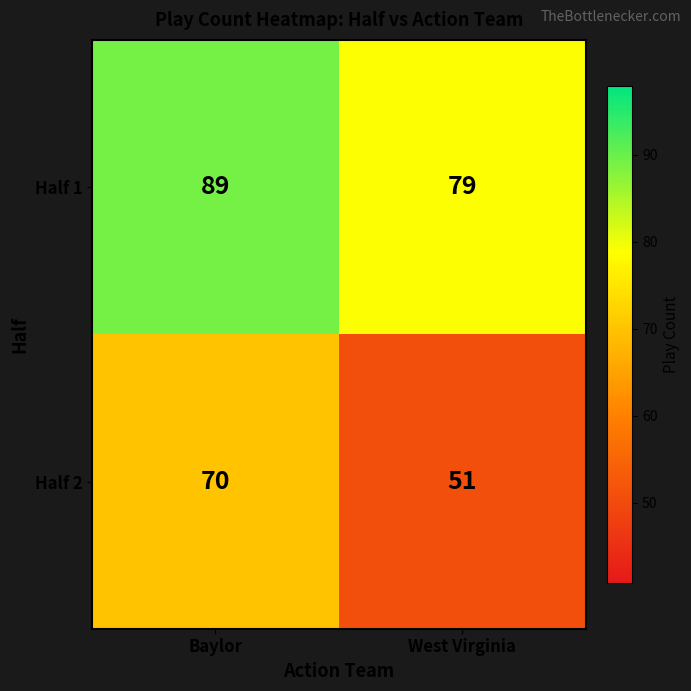

List the series in order of their overall mean, lowest first.

Half 2, Half 1